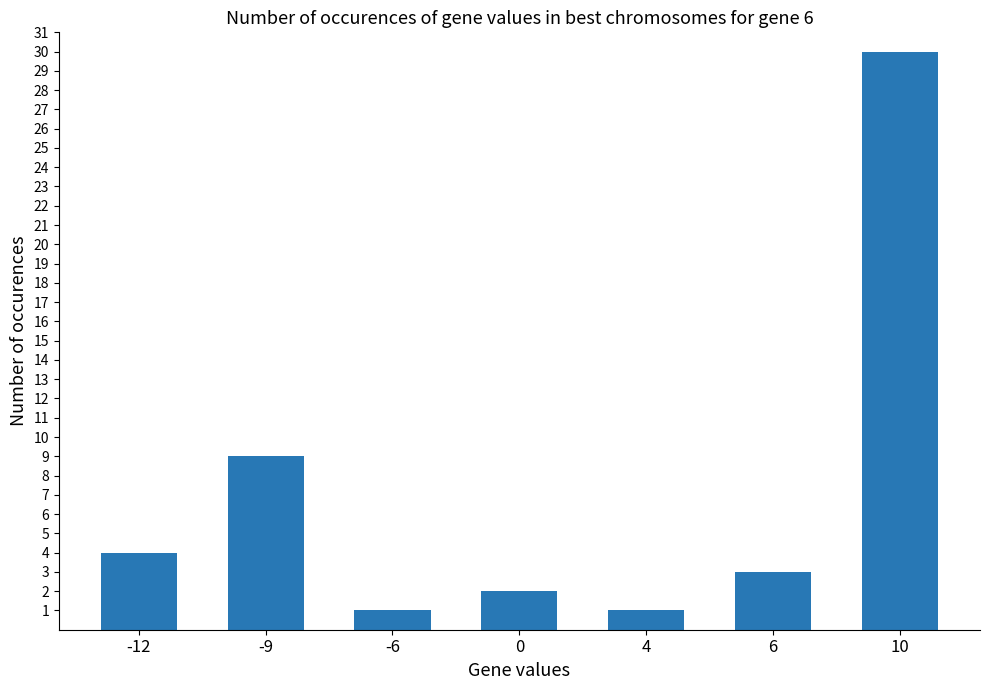

Which has a higher value, -9 or 10?

10